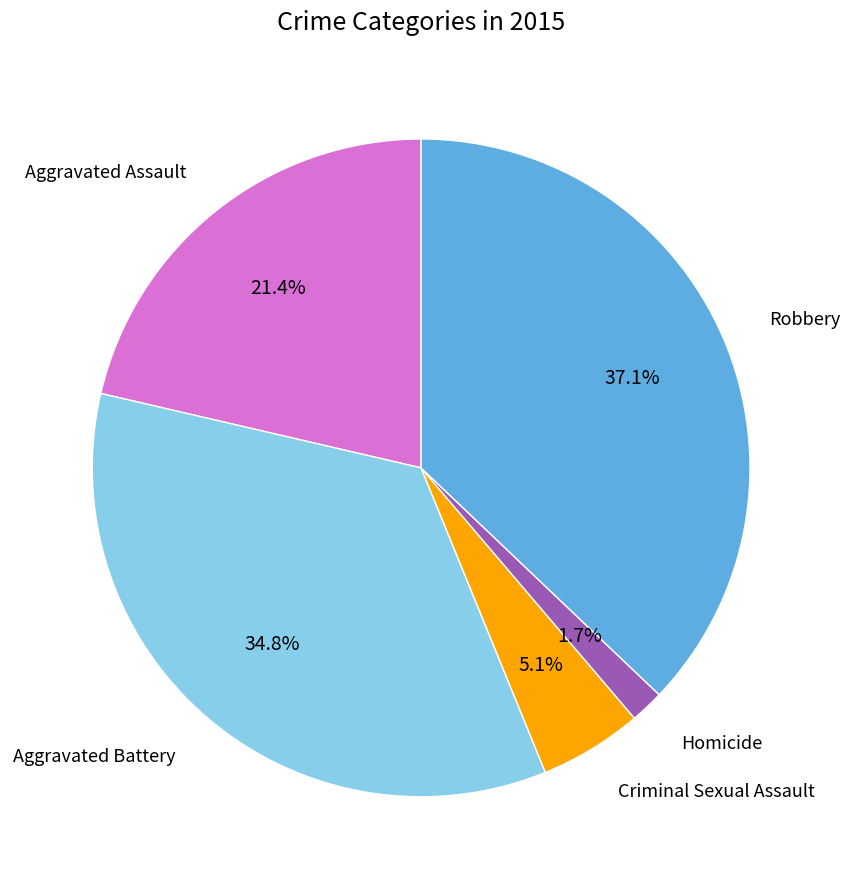

How many segments does this pie chart have?

5